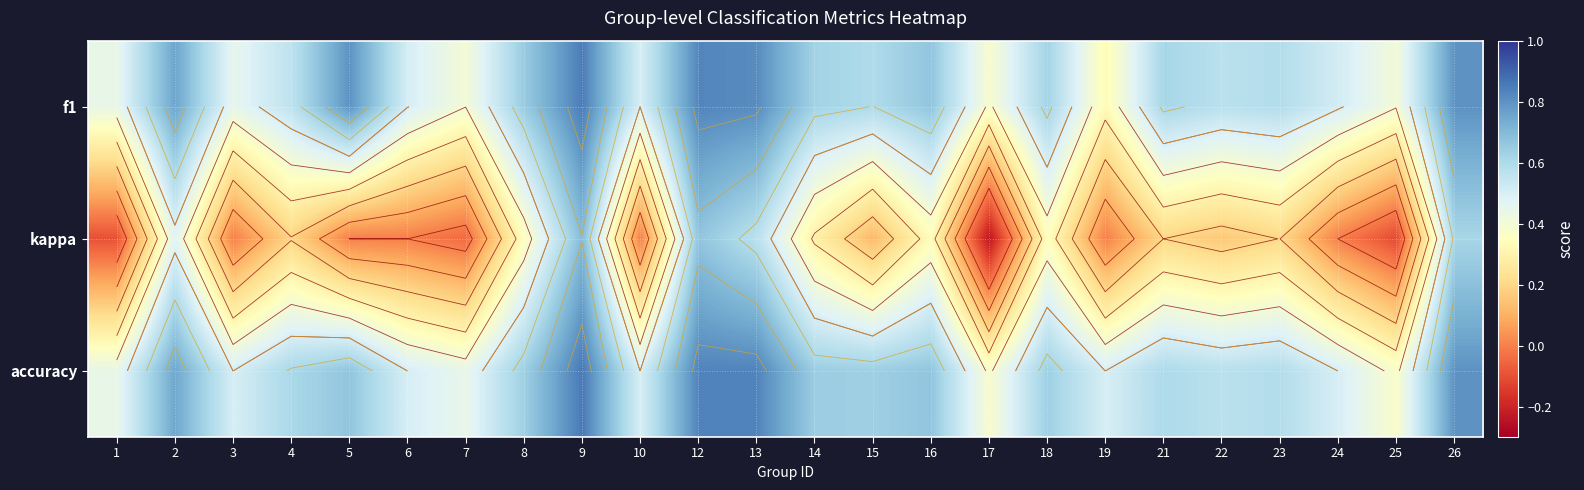

List the labels in order of kappa value, smallest first.

17, 25, 1, 7, 3, 5, 6, 10, 19, 24, 15, 22, 4, 21, 23, 14, 16, 8, 18, 2, 13, 26, 12, 9